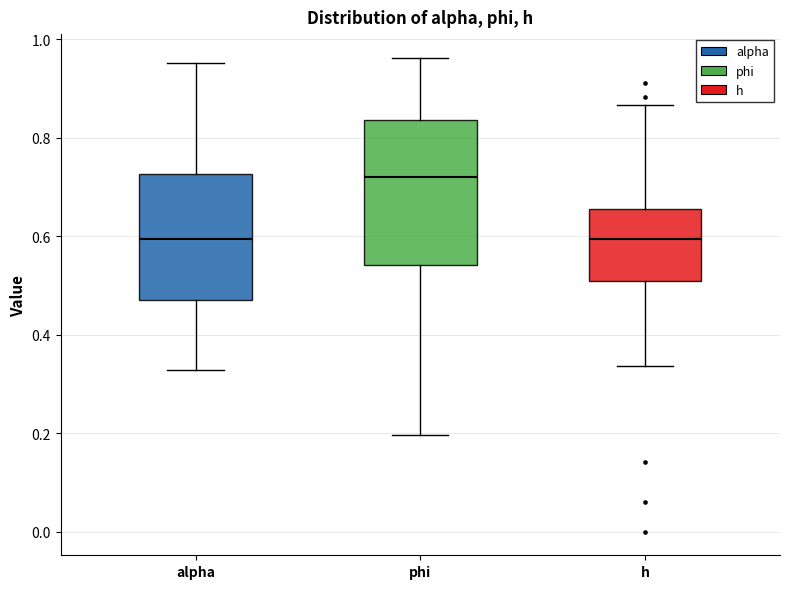

Reading left to right, read every box against the y-axis: the position of its median line, the range the box covers, and the ends of its whiskers. The values are not printed on the chart, so give them approximately, as read against the axis.

alpha: median 0.60, box 0.48 to 0.72, whiskers 0.32 to 0.96
phi: median 0.72, box 0.54 to 0.84, whiskers 0.20 to 0.96
h: median 0.60, box 0.50 to 0.66, whiskers 0.34 to 0.86